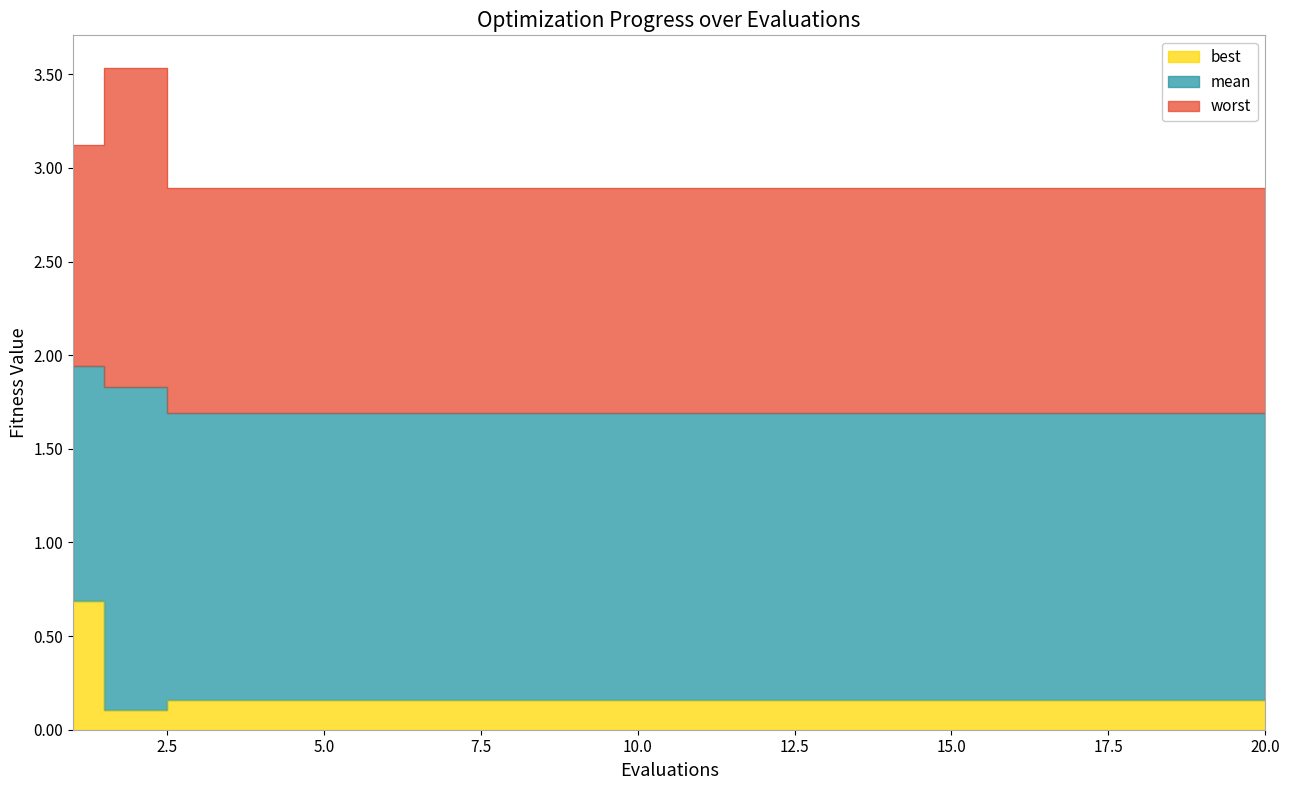

True or false: best and worst intersect in this chart.

False